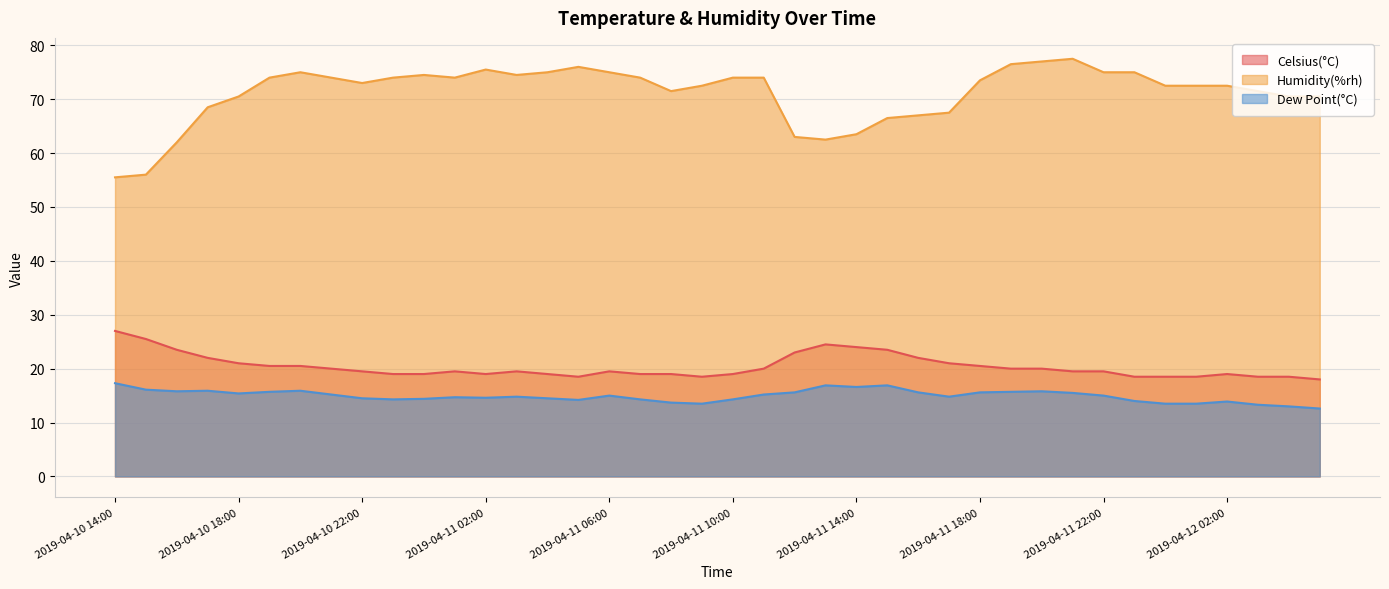

The value of Dew Point(°C) at 2019-04-12 04:00 is 3.2. True or false?

False